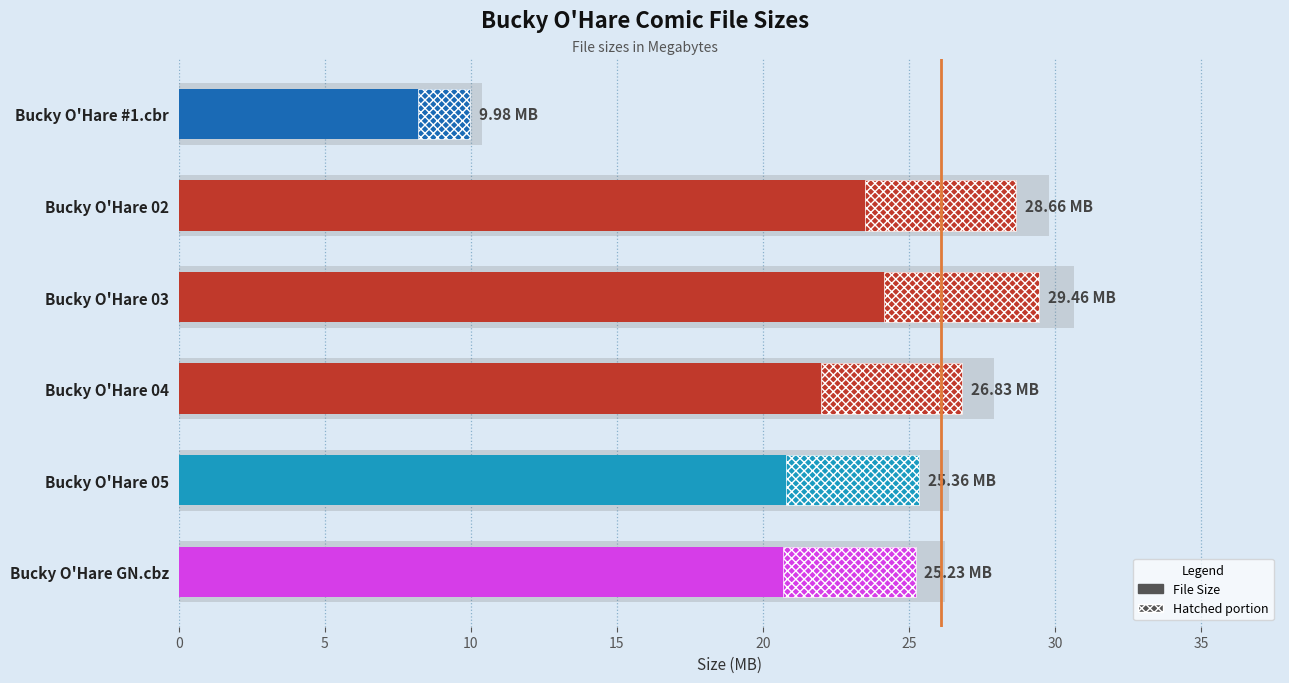

How many data points are less than 26?

3